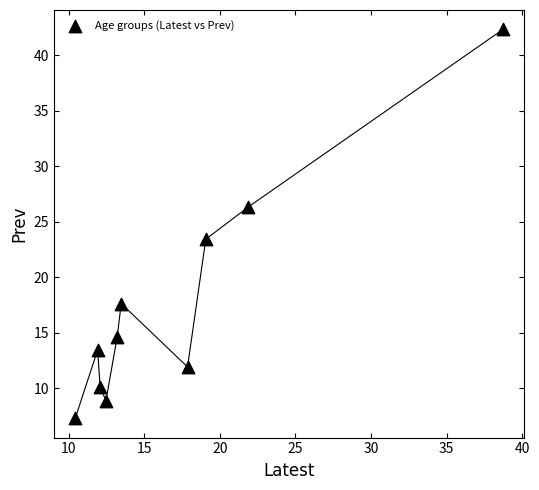

What Y value in the scatter plot is closest to 24?

23.4